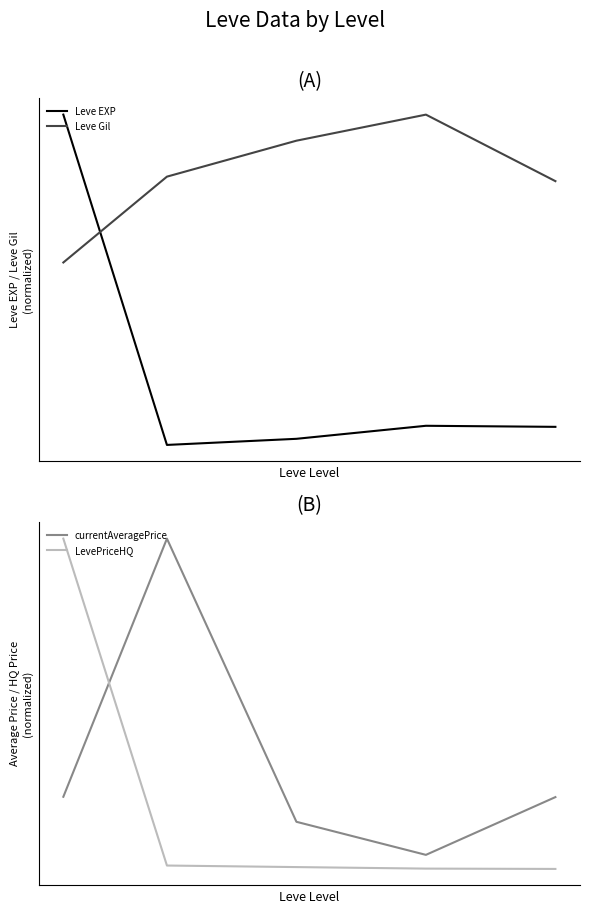

What is the maximum value shown in the chart?

1.0